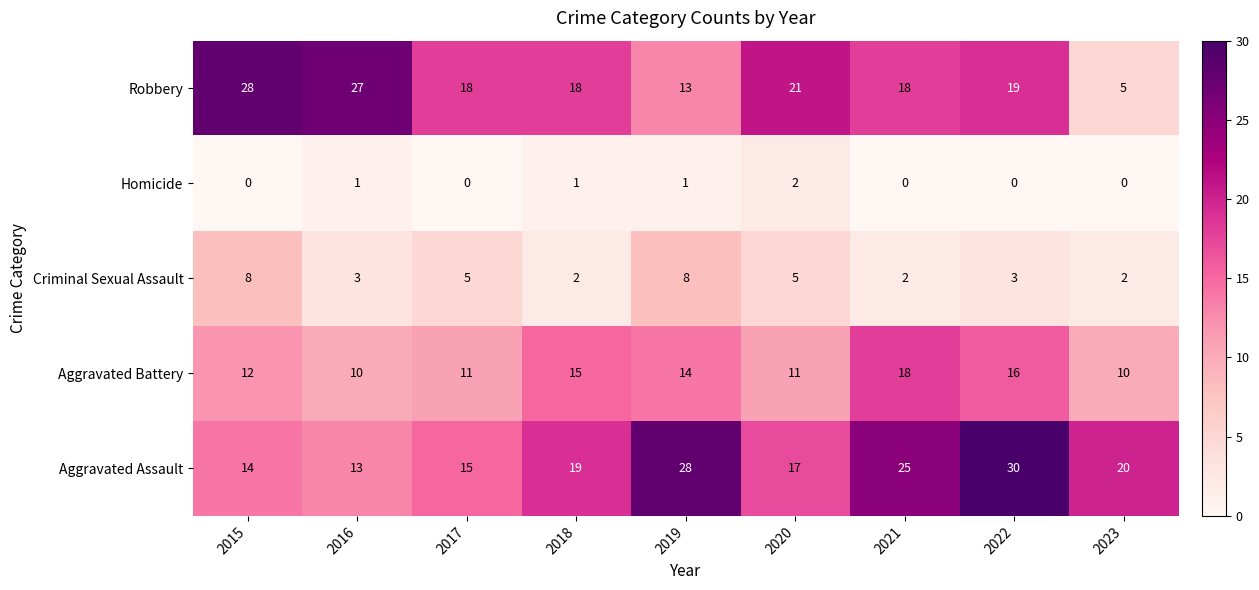

What is the sum of all Criminal Sexual Assault values?

38